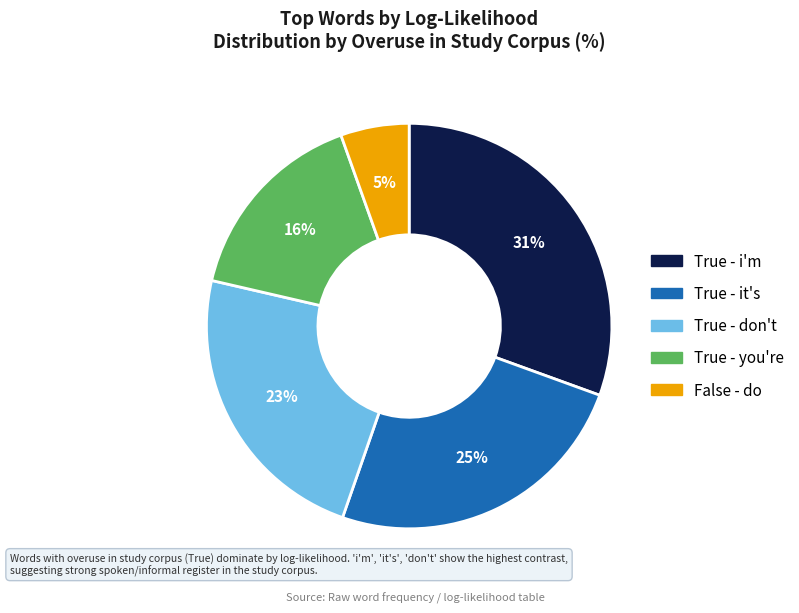

Is there a majority slice in this chart?

No